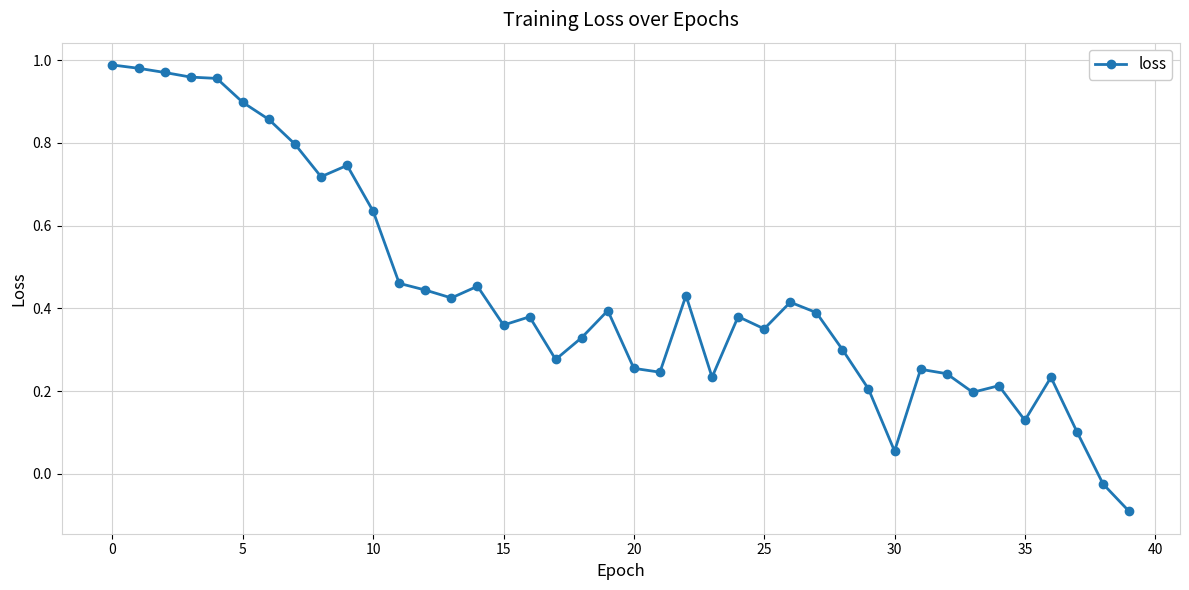

How many values are below zero?

2